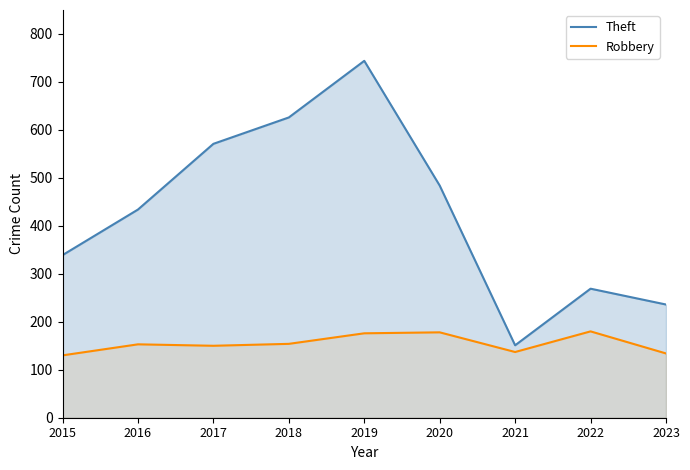

What is the difference between the maximum and minimum values in the Theft series?

593